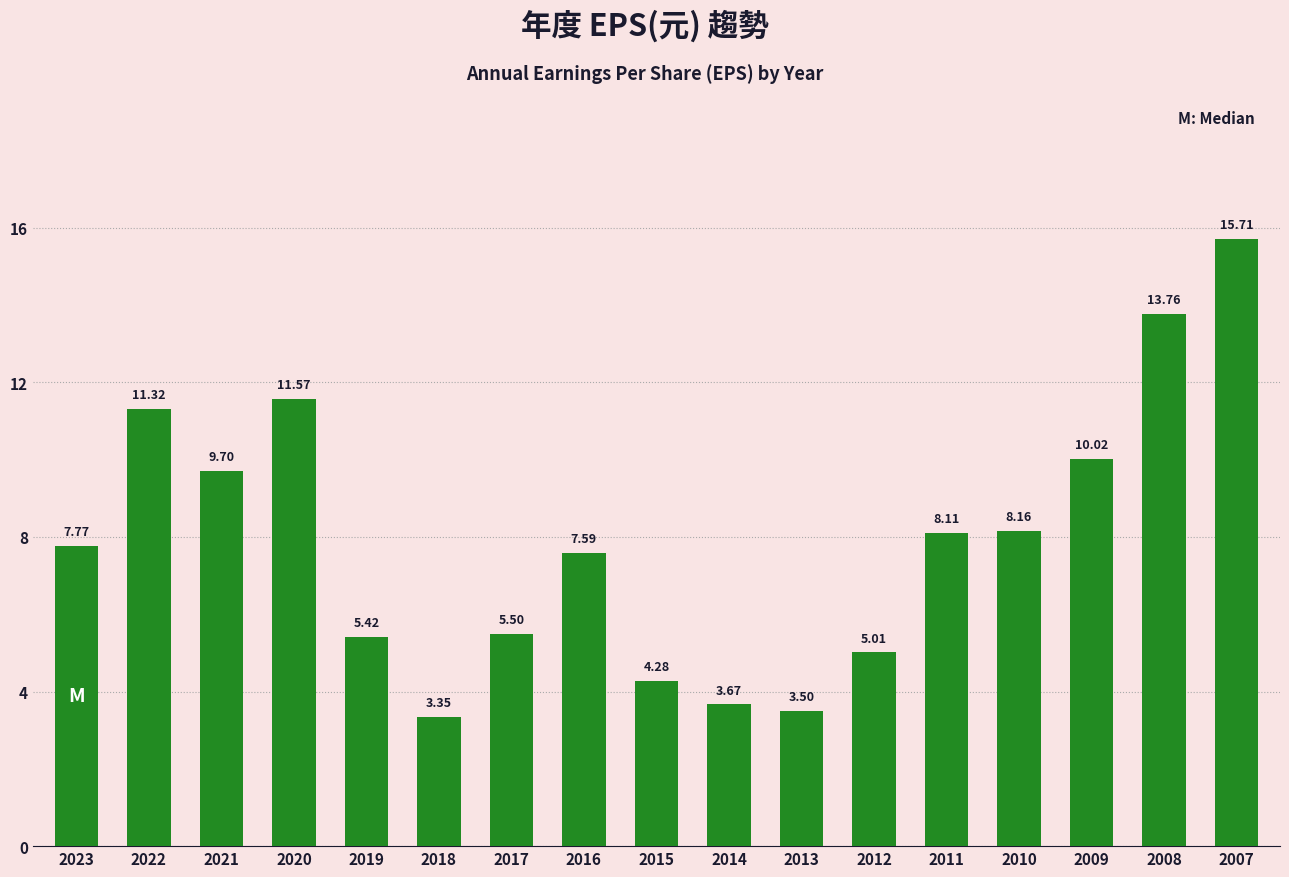

What is the difference between the maximum and minimum values?

12.4